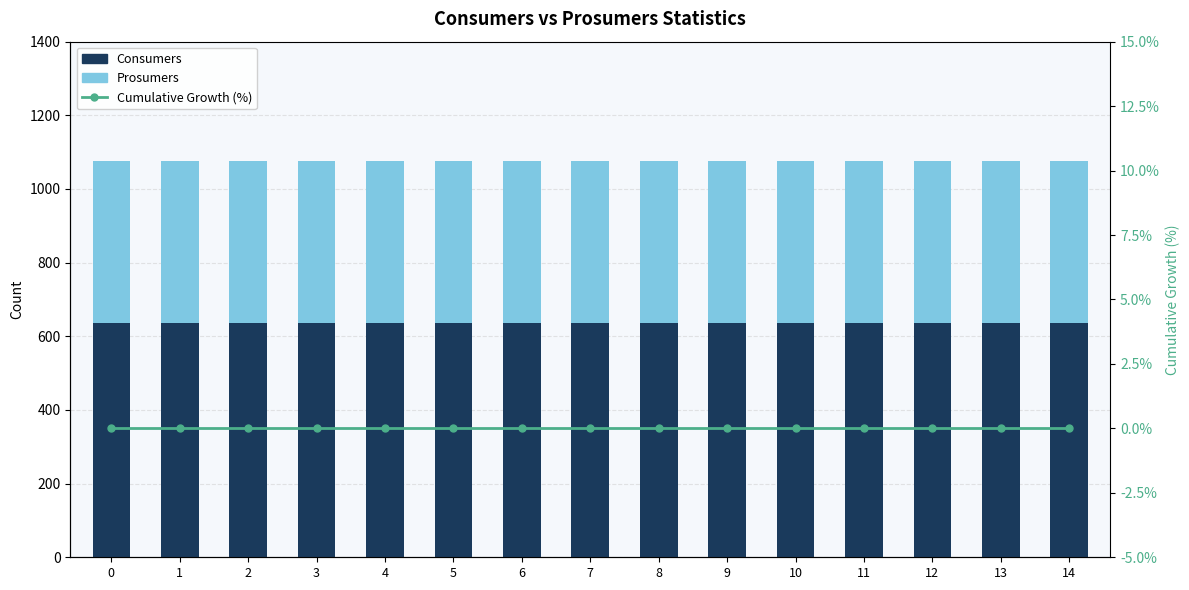

Is it true that Prosumers equals 440 at 2?

True